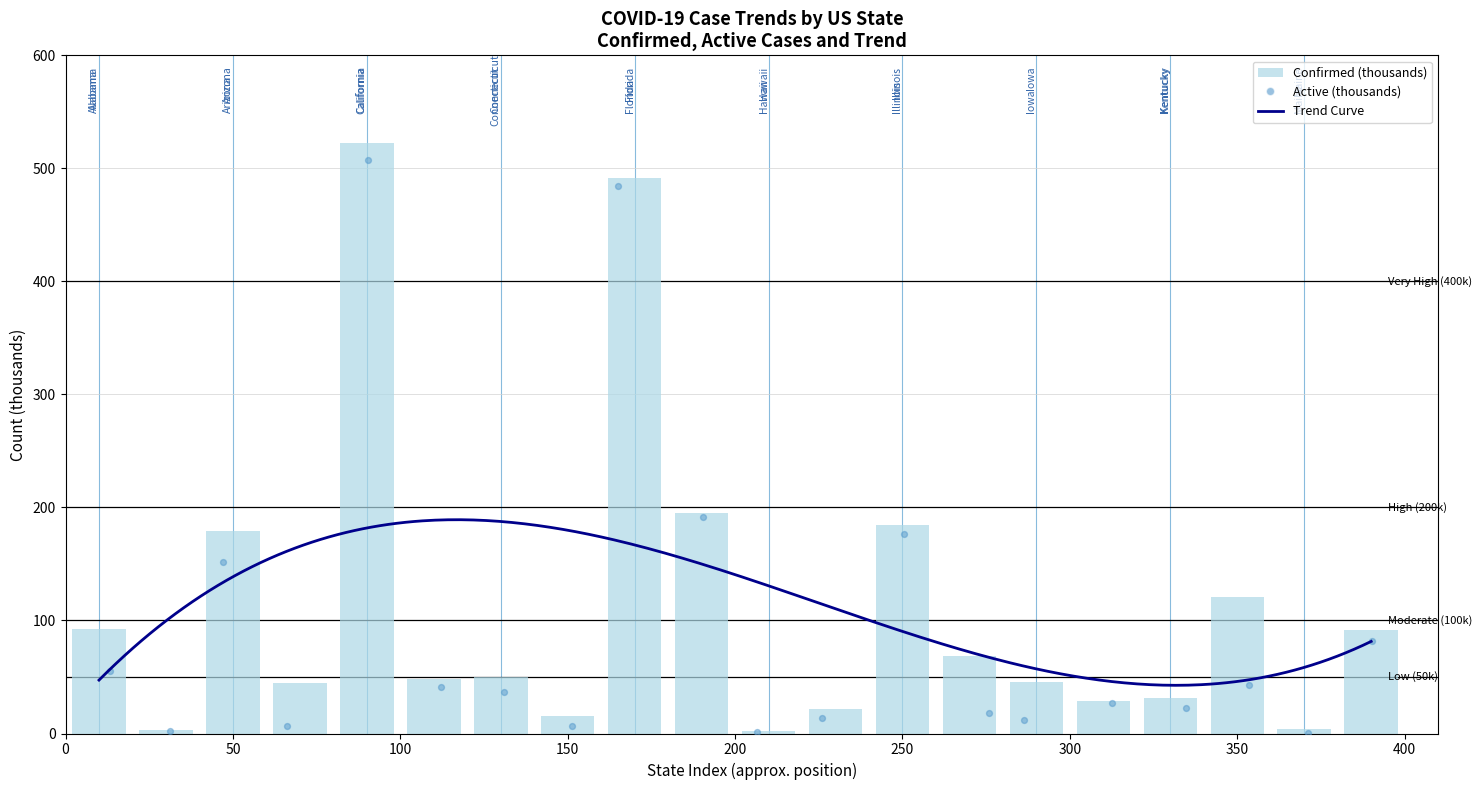

Which series reaches the maximum Y coordinate?

Confirmed